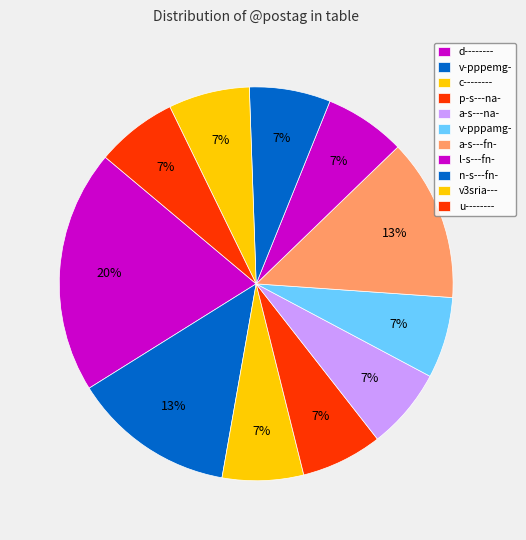

How many slices are in this pie chart?

11